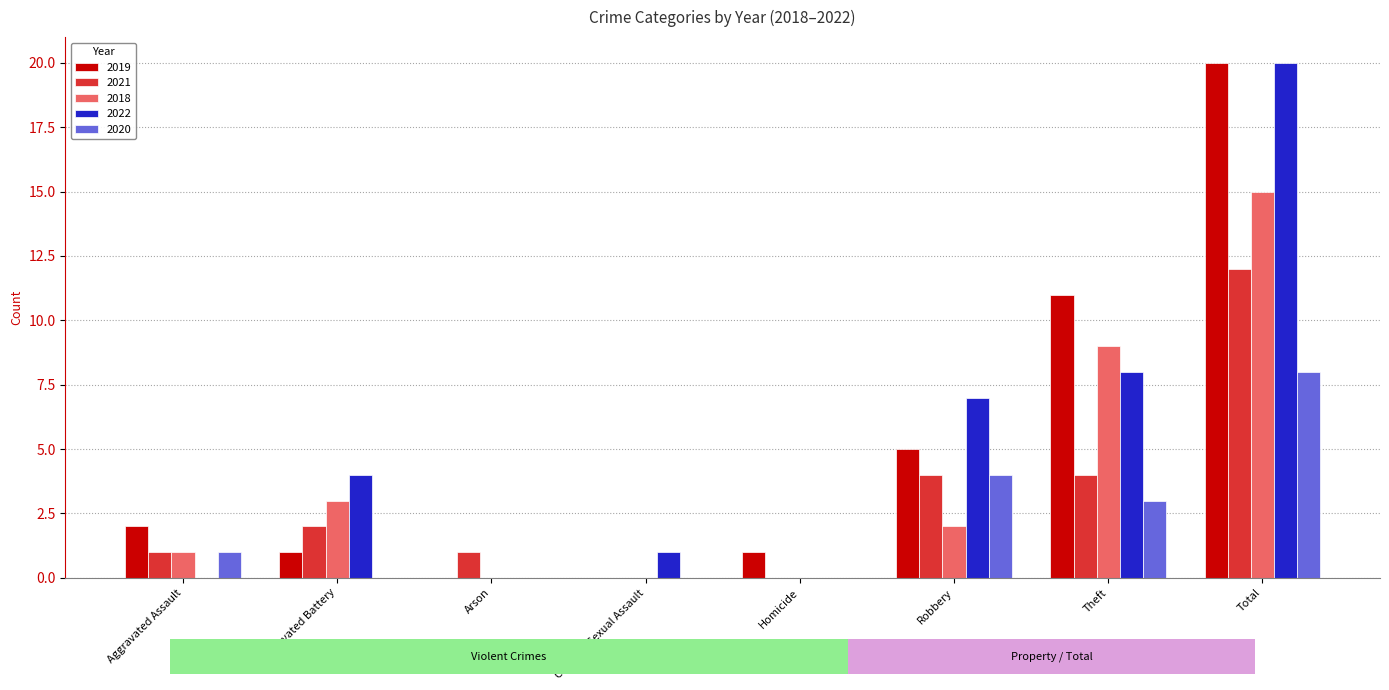

Is the value of 2020 at Aggravated Assault greater than the value of 2021 at Homicide?

Yes